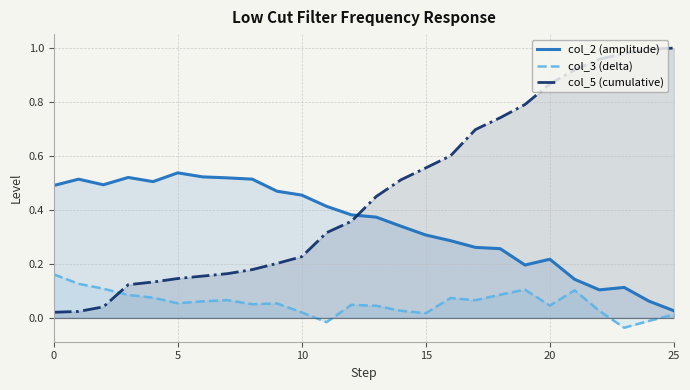

What is the difference between the maximum and minimum values in the col_5 (cumulative) series?

1.0